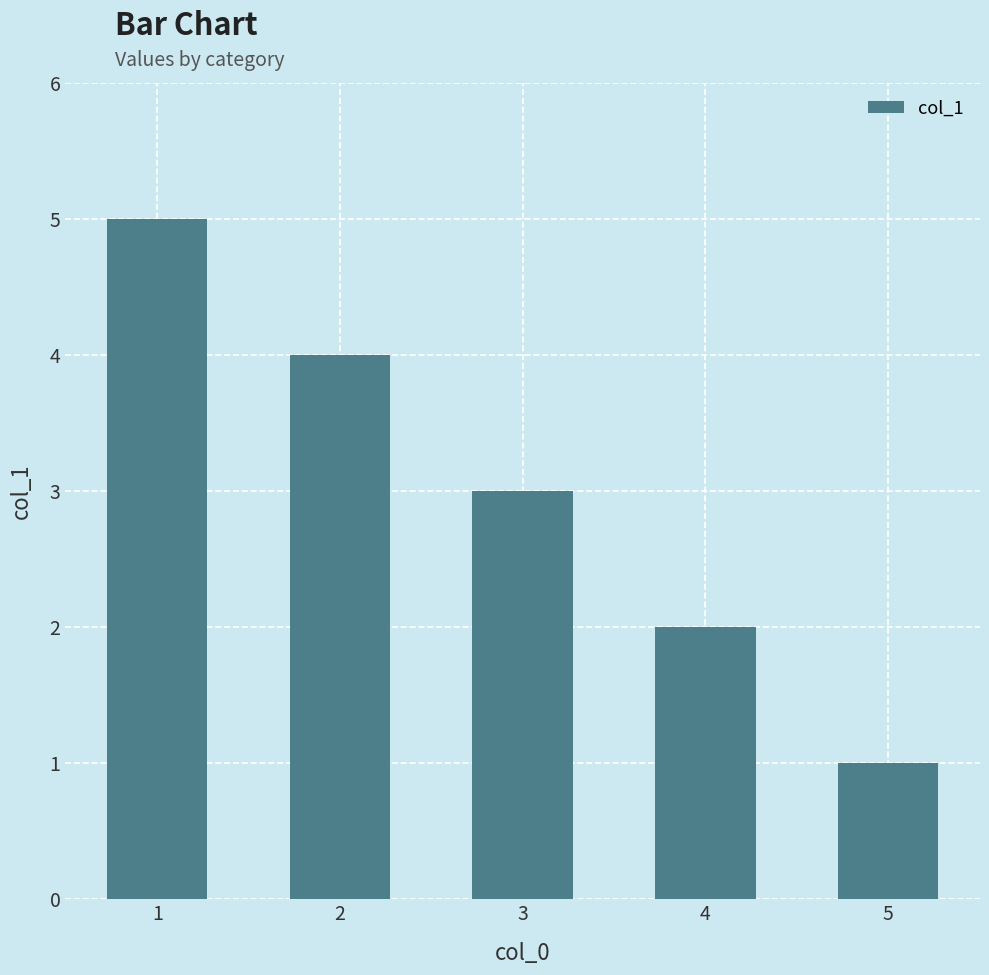

List the labels in order of value, smallest first.

5, 4, 3, 2, 1